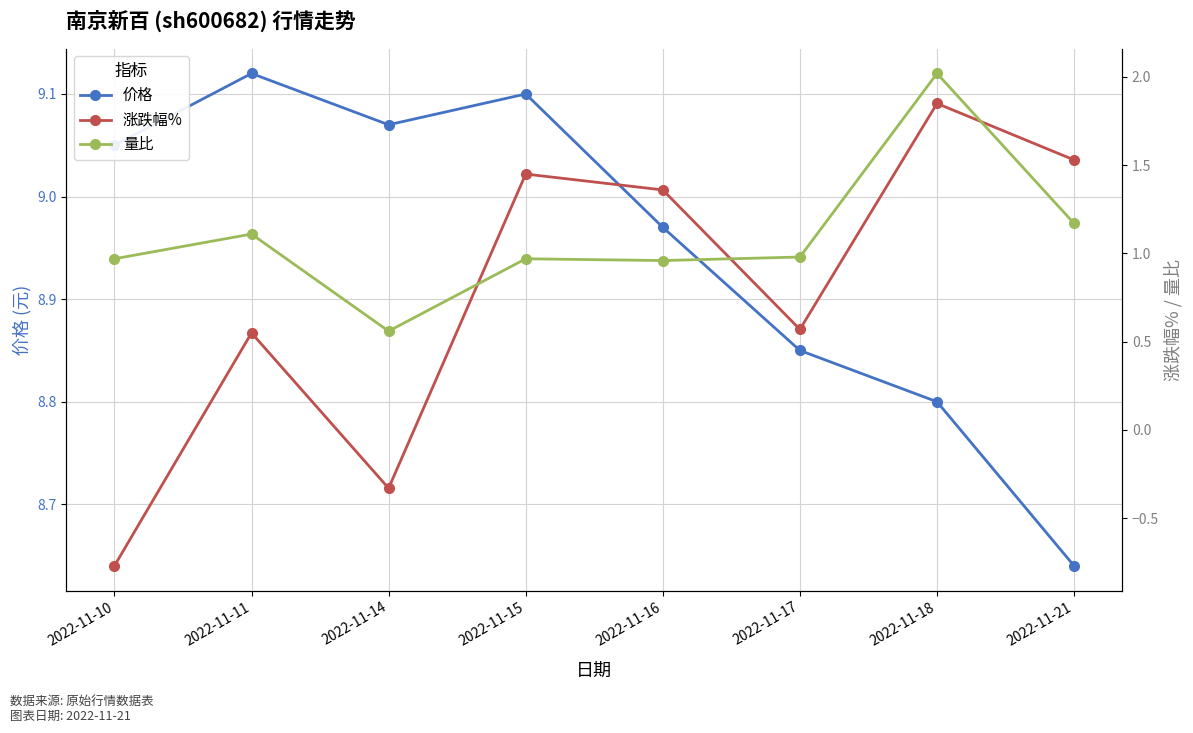

Reading right to left, list all the values displayed in this chart.

价格: 8.6	8.8	8.8	9.0	9.1	9.1	9.1	9.1
涨跌幅%: 1.5	1.9	0.6	1.4	1.4	-0.3	0.6	-0.8
量比: 1.2	2.0	1.0	1.0	1.0	0.6	1.1	1.0